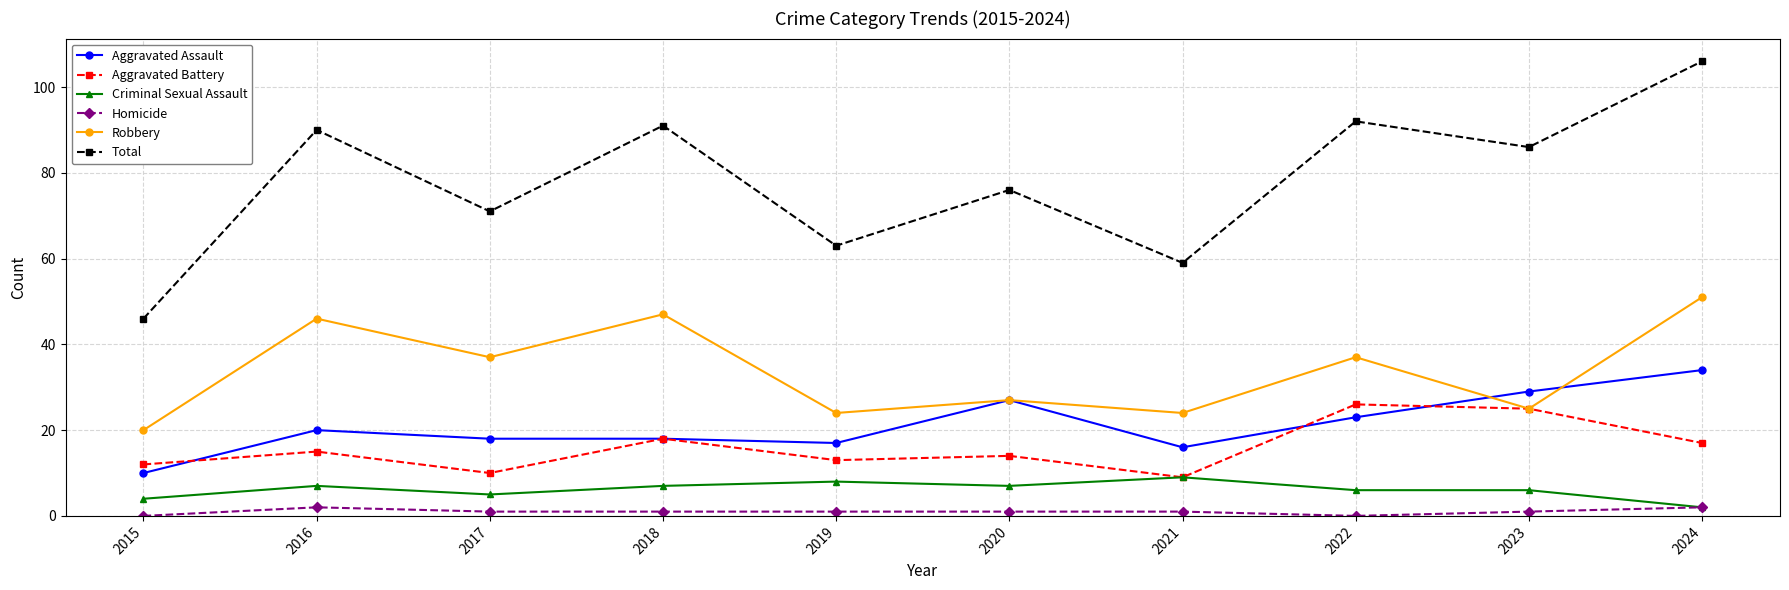

Reading right to left, extract all data points from this chart.

Aggravated Assault: 34	29	23	16	27	17	18	18	20	10
Aggravated Battery: 17	25	26	9	14	13	18	10	15	12
Criminal Sexual Assault: 2	6	6	9	7	8	7	5	7	4
Homicide: 2	1	0	1	1	1	1	1	2	0
Robbery: 51	25	37	24	27	24	47	37	46	20
Total: 106	86	92	59	76	63	91	71	90	46